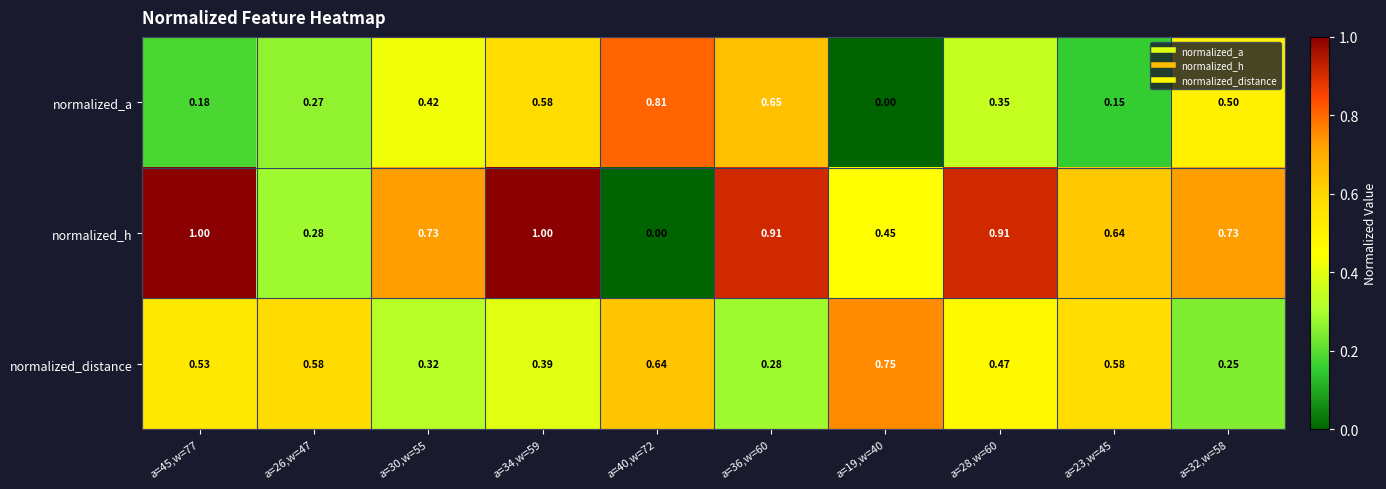

List the series in order of their peak value, highest first.

normalized_h, normalized_a, normalized_distance